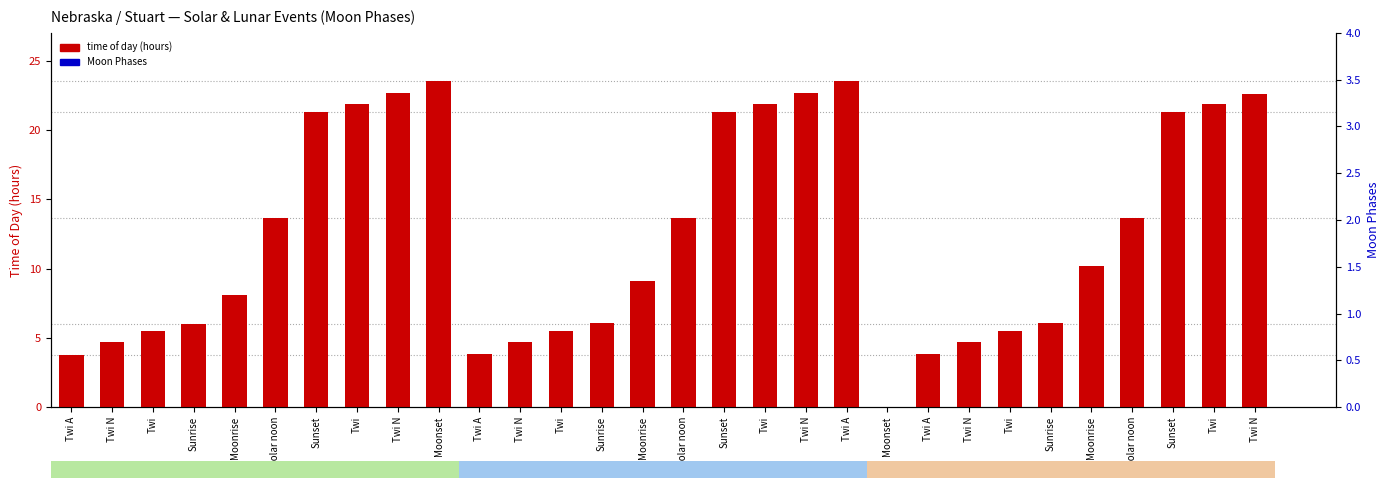

True or false: time of day (hours) has a value of 13.7 at Solar noon.

True